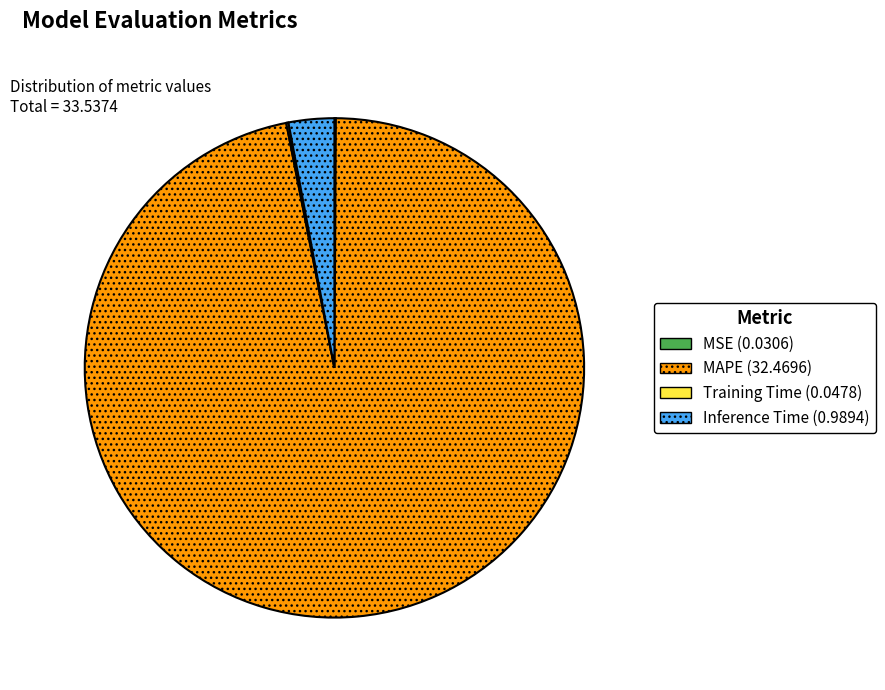

Is there a majority slice in this chart?

Yes